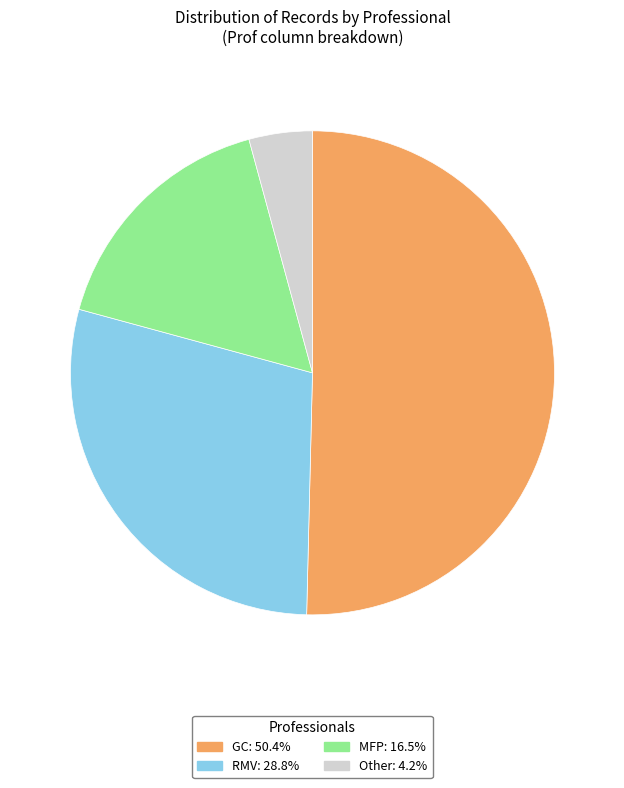

Between MFP and GC, which is larger?

GC